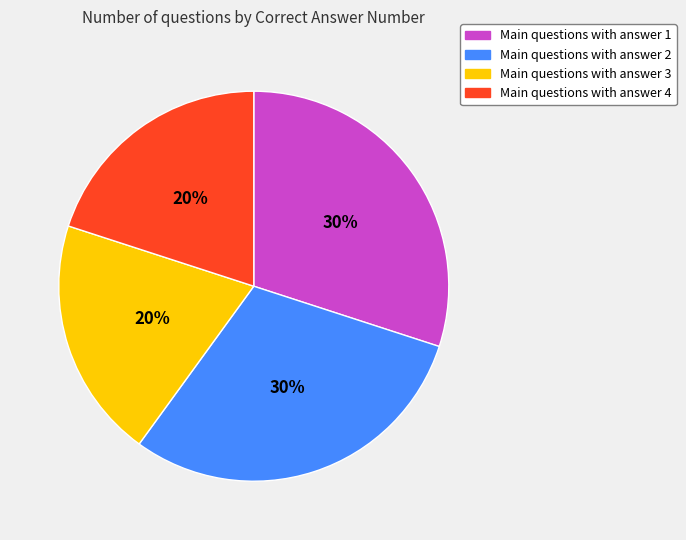

Is there a majority slice in this chart?

No